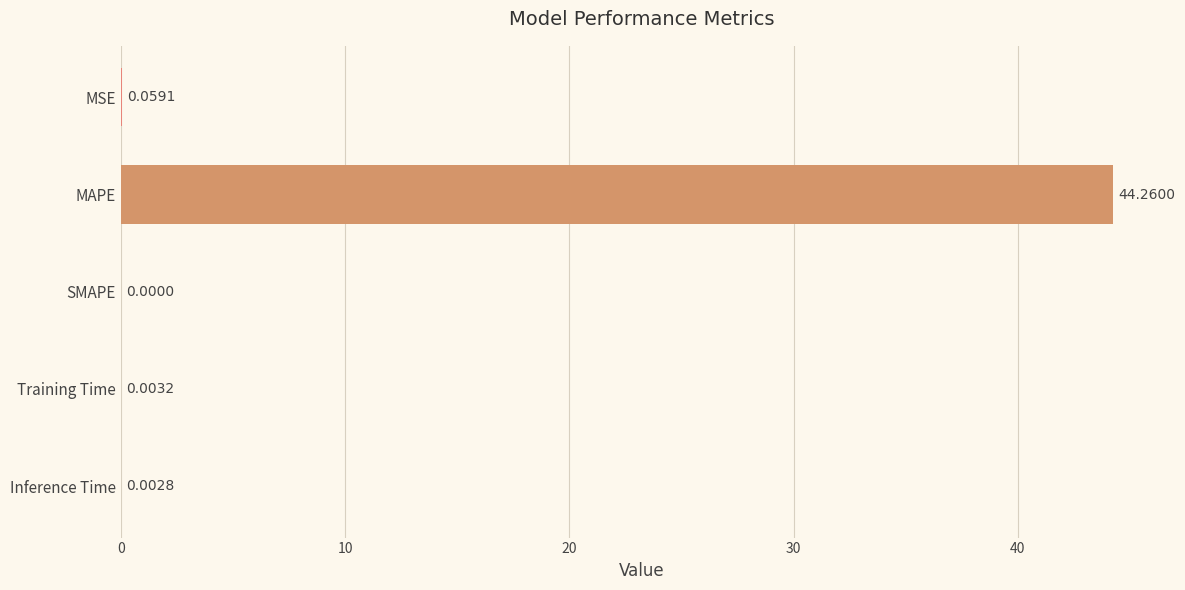

What is the sum of all values?

44.3